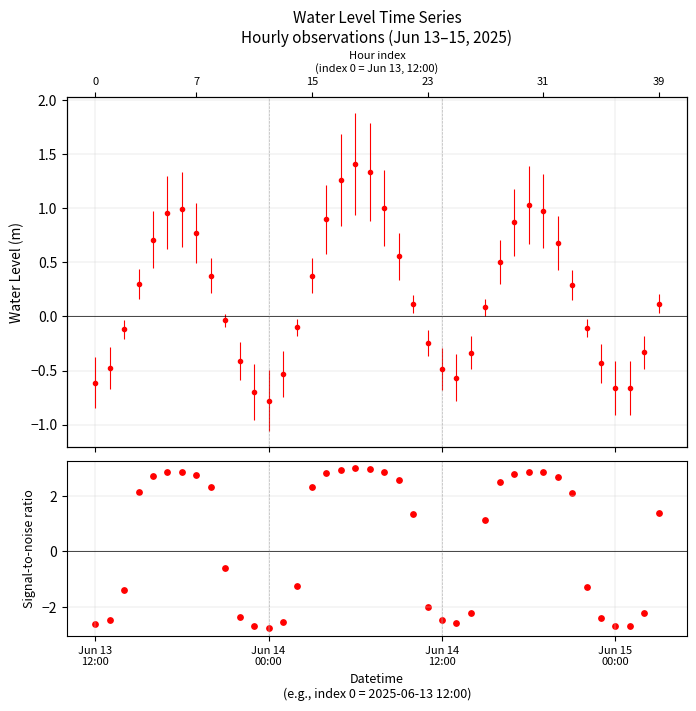

Between 20 and 19, which is larger?

19